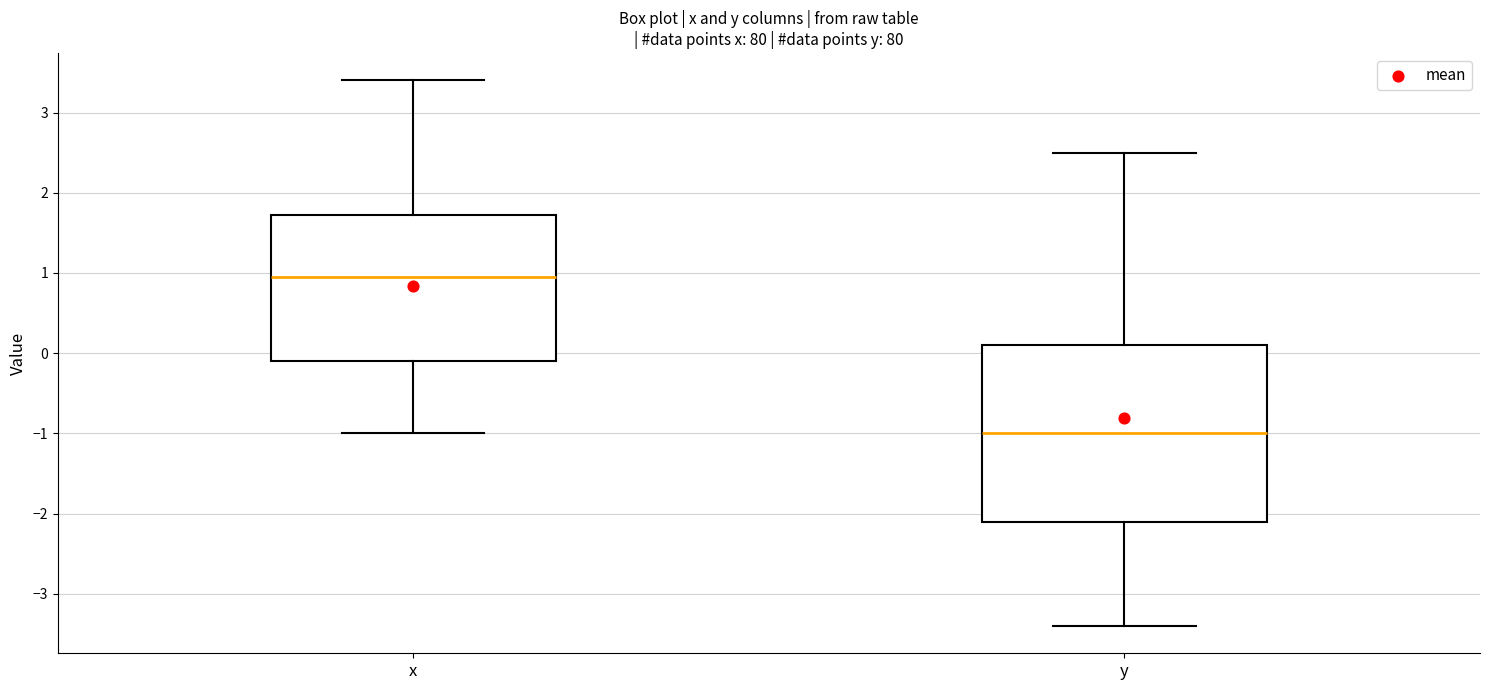

Which box's median line is the highest?

x